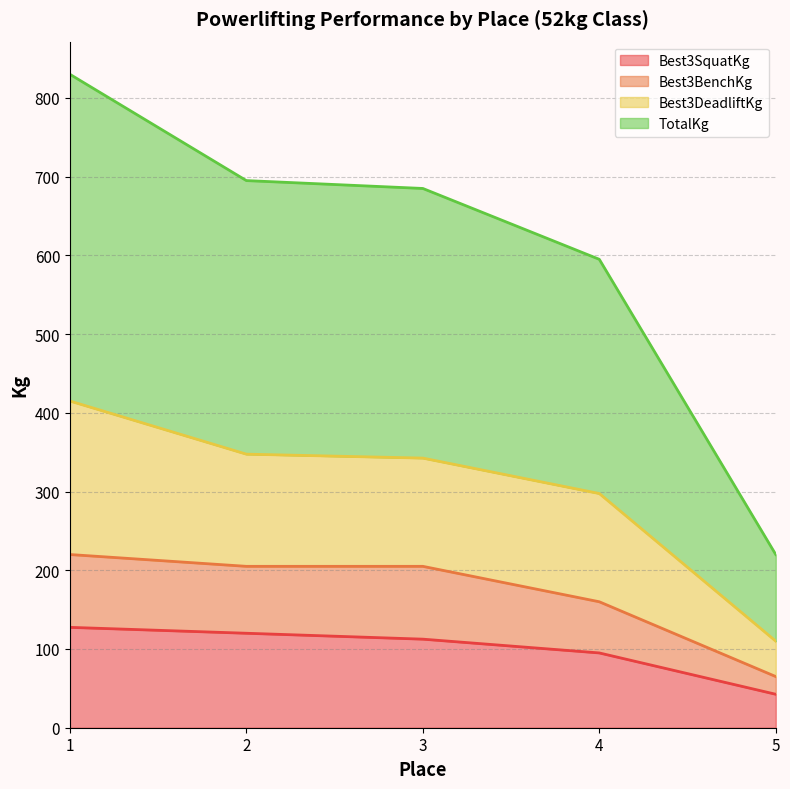

Reading left to right, list all the values displayed in this chart.

Best3SquatKg: 127.5	120.0	112.5	95.0	42.5
Best3BenchKg: 220.0	205.0	205.0	160.0	65.0
Best3DeadliftKg: 415.0	347.5	342.5	297.5	110.0
TotalKg: 830.0	695.0	685.0	595.0	220.0